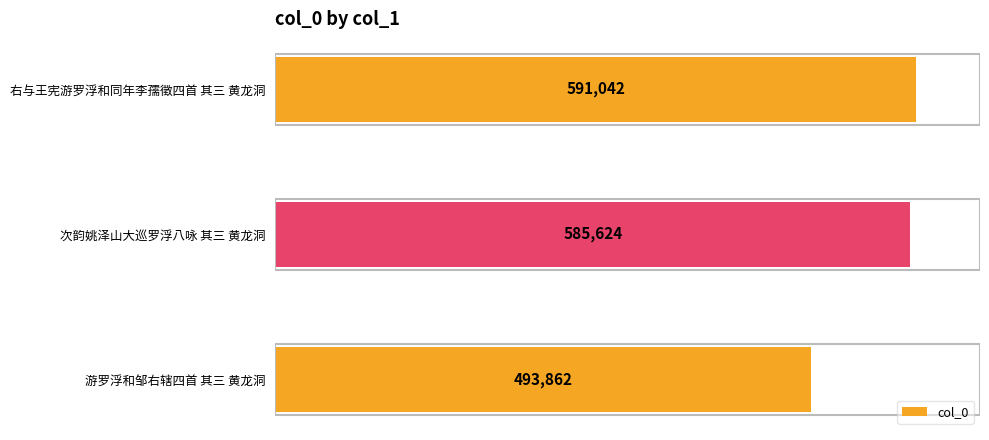

The chart shows a value of 696974 at 游罗浮和邹右辖四首 其三 黄龙洞. True or false?

False